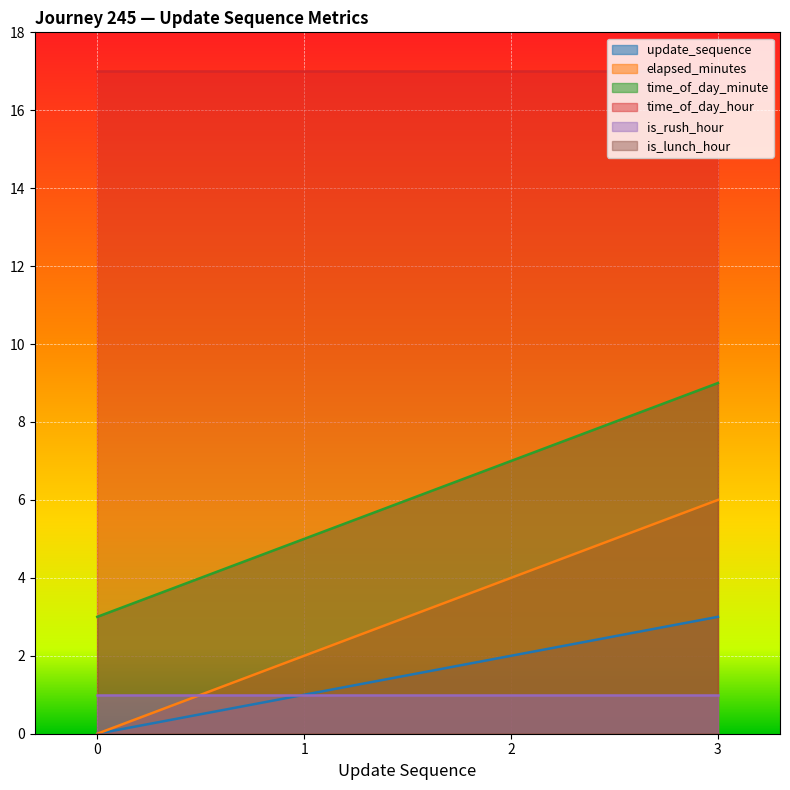

At which category is the sum across all series the highest?

3